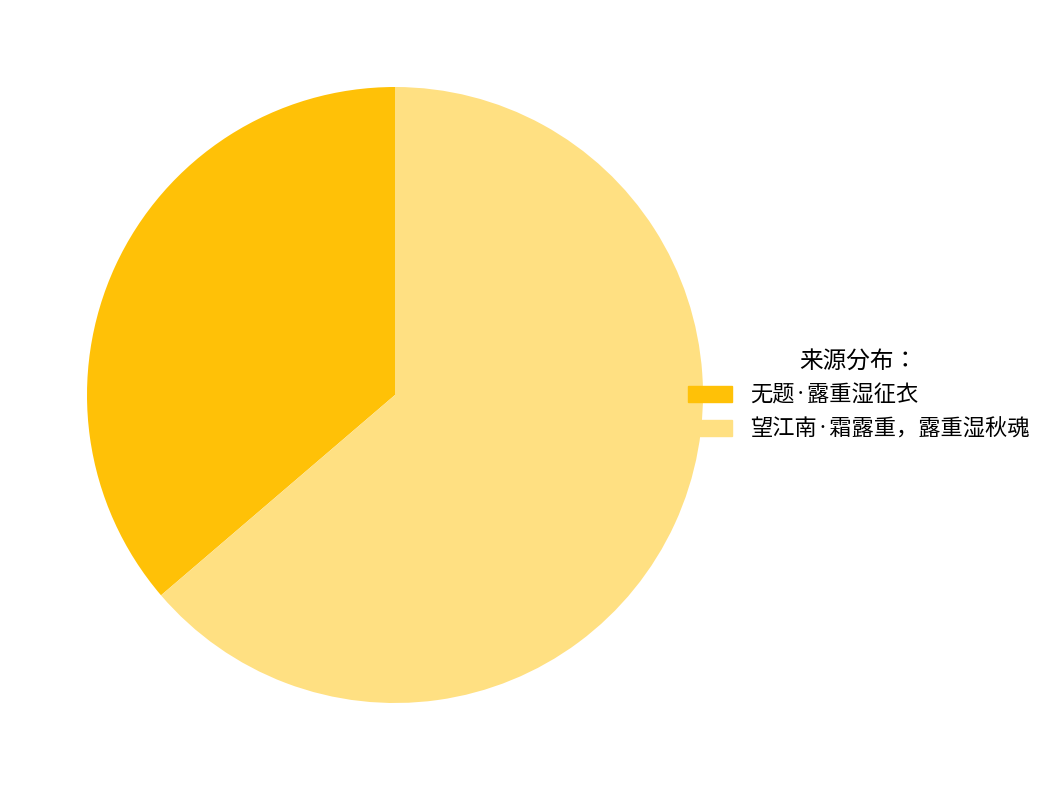

How many segments does this pie chart have?

2